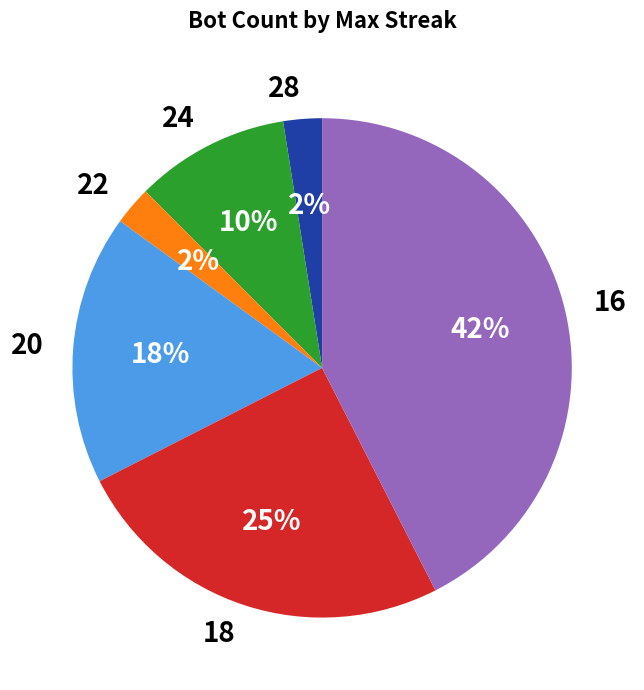

Is there a majority slice in this chart?

No